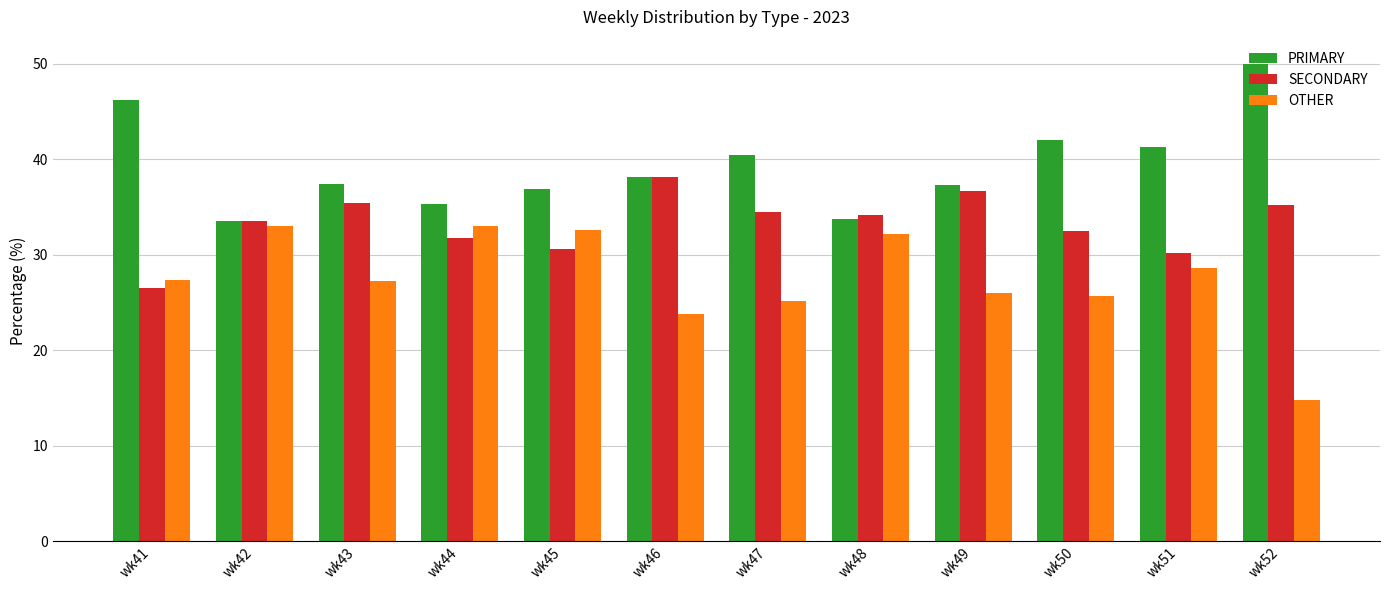

Does the chart contain stacked bars?

No